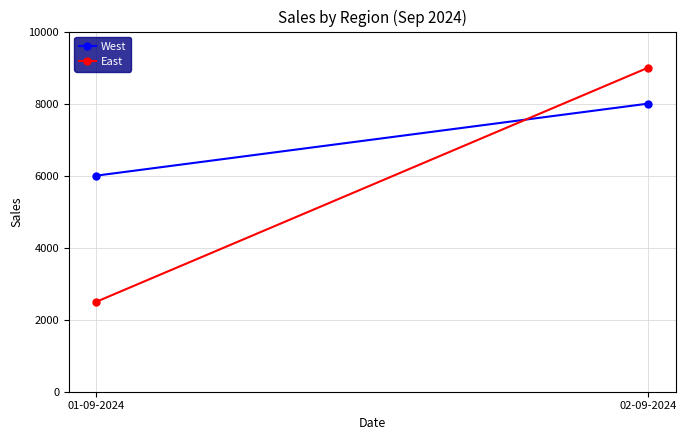

At which category is the sum across all series the highest?

02-09-2024